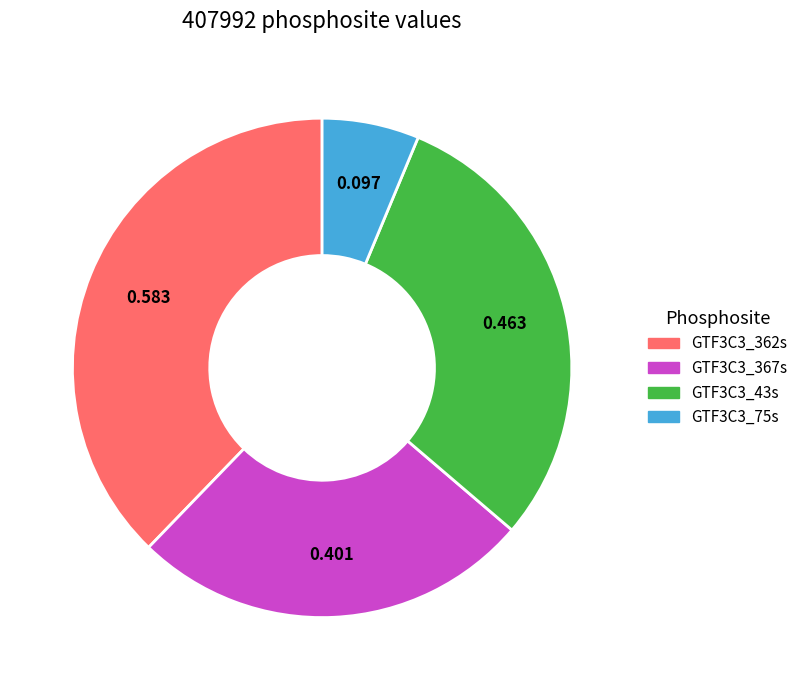

Is the sum of GTF3C3_362s and GTF3C3_43s greater than half?

Yes